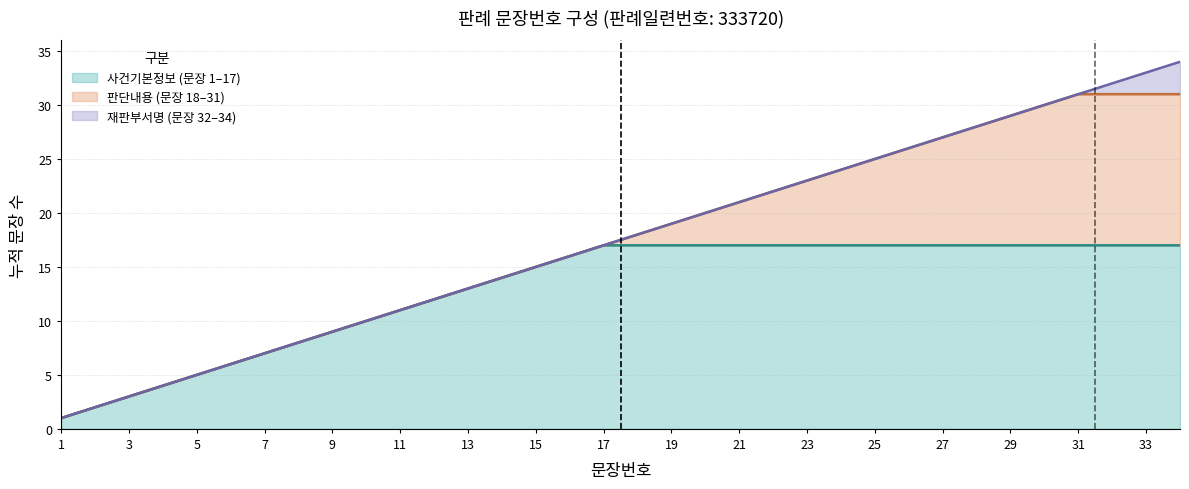

What is the change in value from 11 to 22?

+11